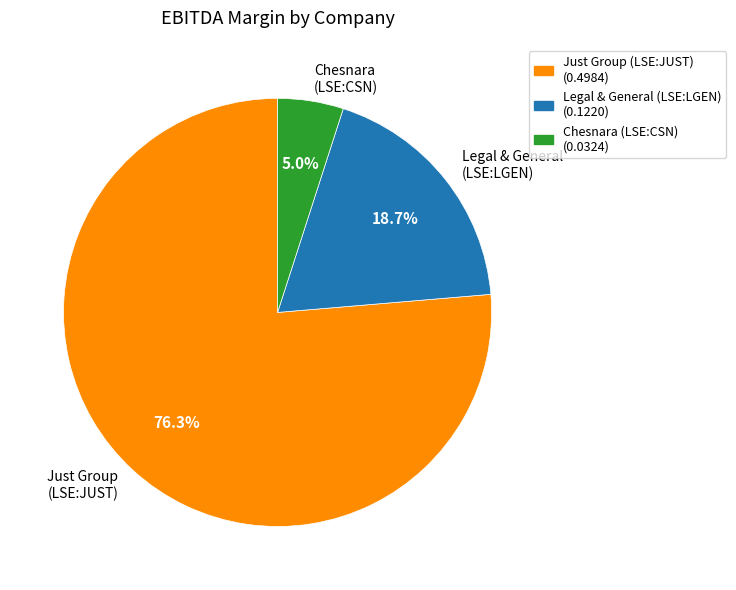

What percentage is NOT represented by Legal & General (LSE:LGEN)?

81.3%